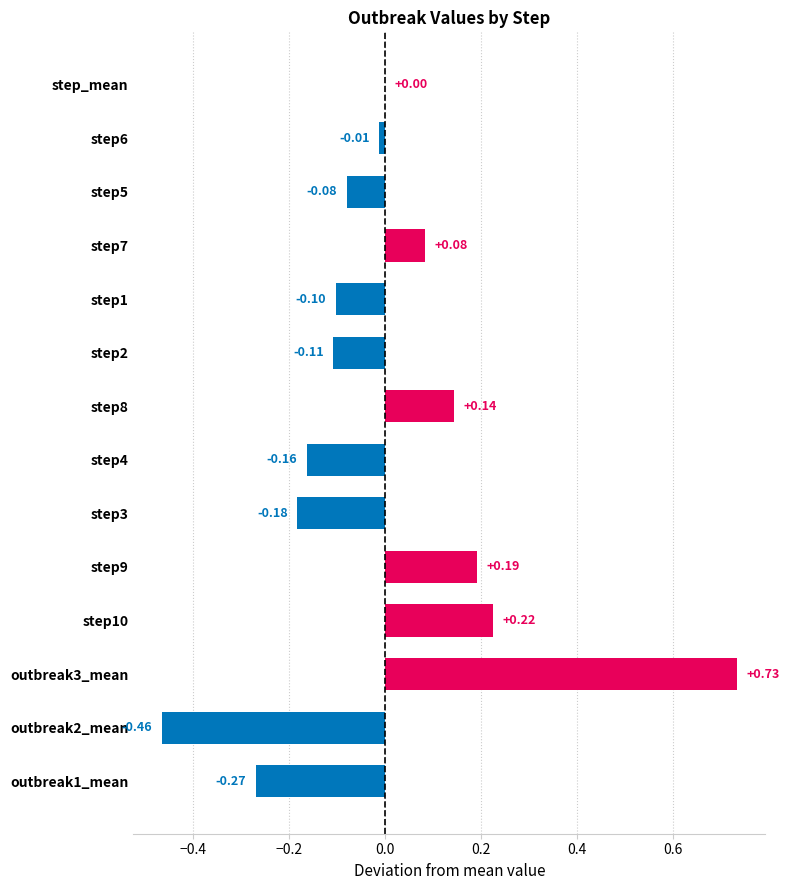

How many series are shown in this chart?

1